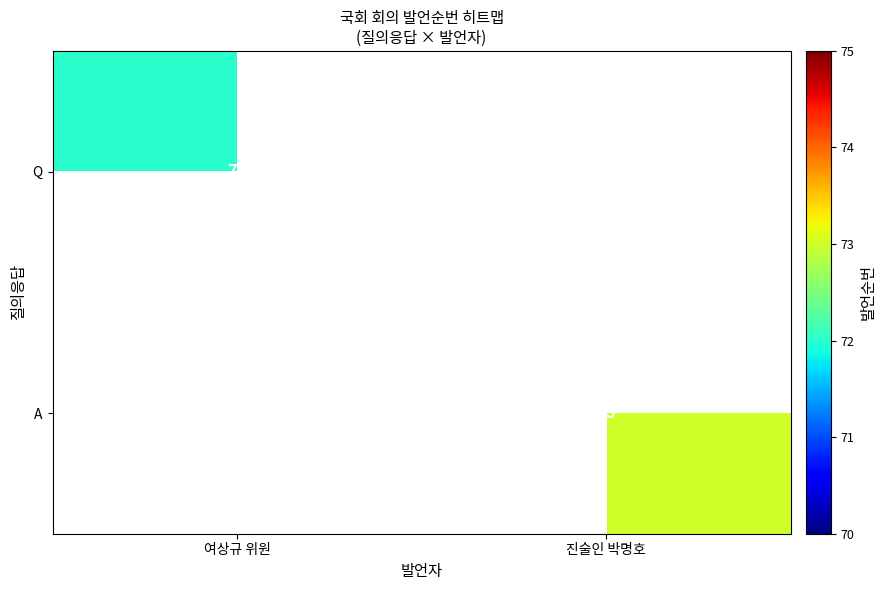

The A series shows 73 at 진술인 박명호. True or false?

True